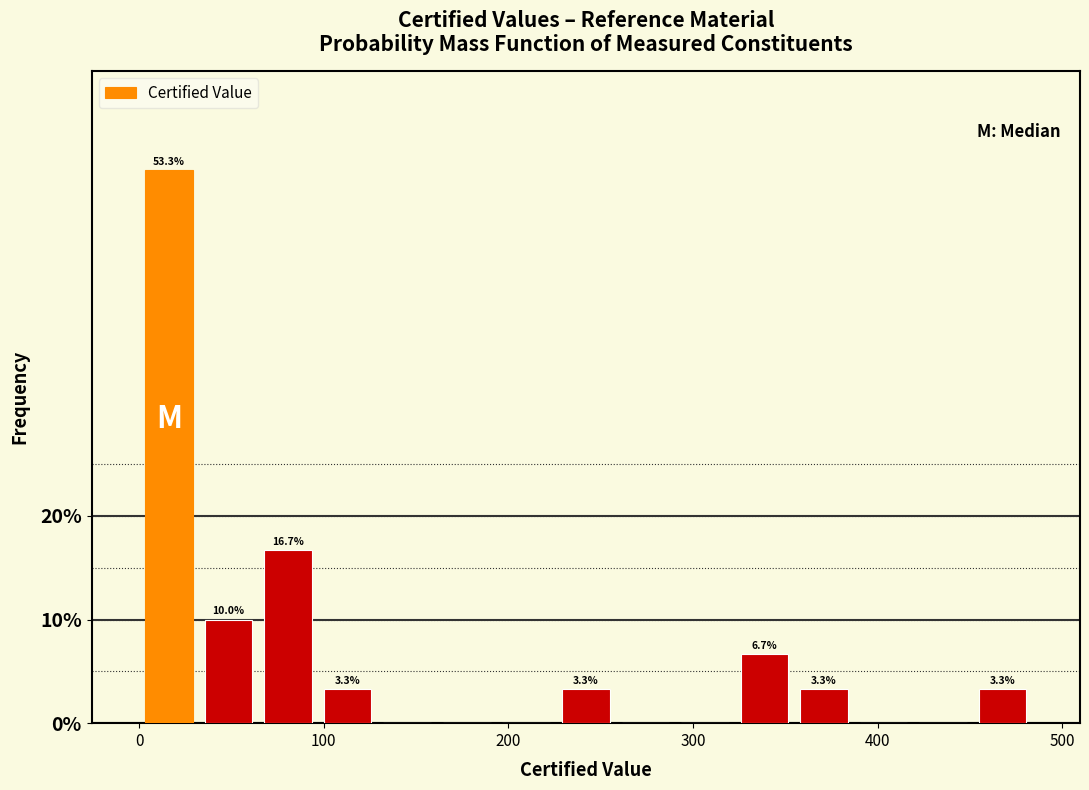

Read against the x-axis, roughly where is the centre of the tallest bar?

20